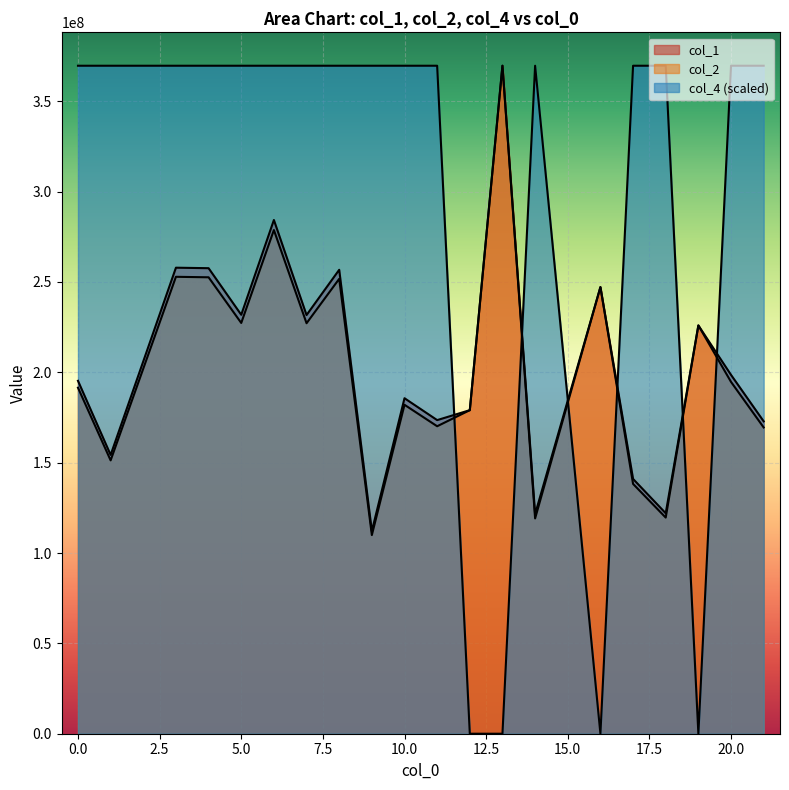

Is it true that col_1 equals 543752000.7 at 13?

False